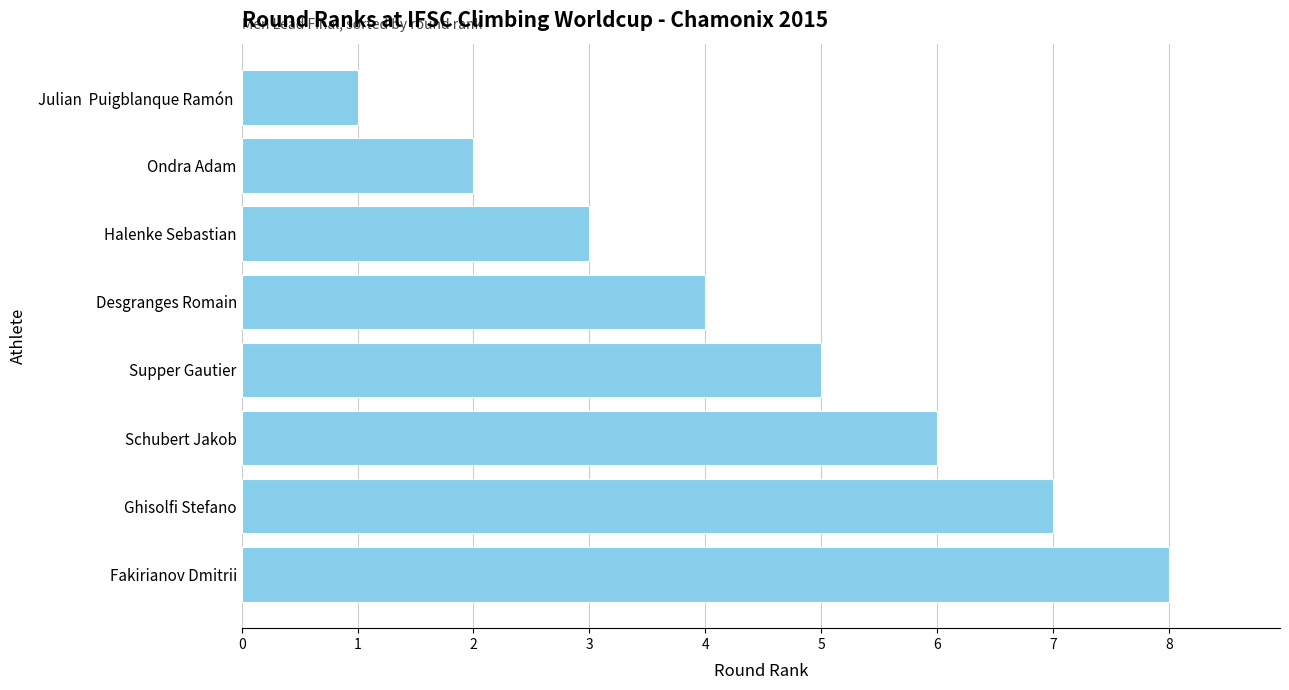

Are the bars horizontal?

Yes